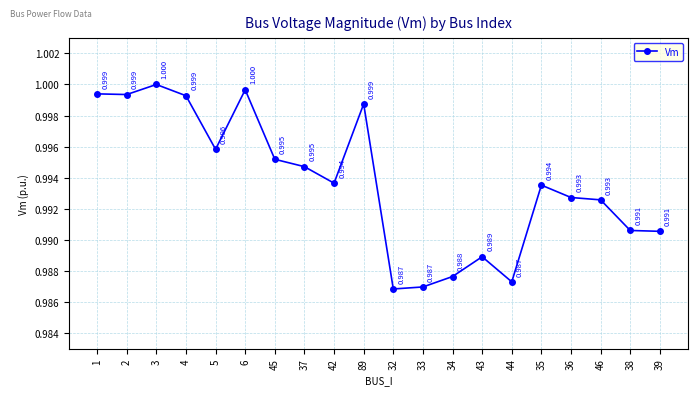

What is the maximum value shown in the chart?

1.0